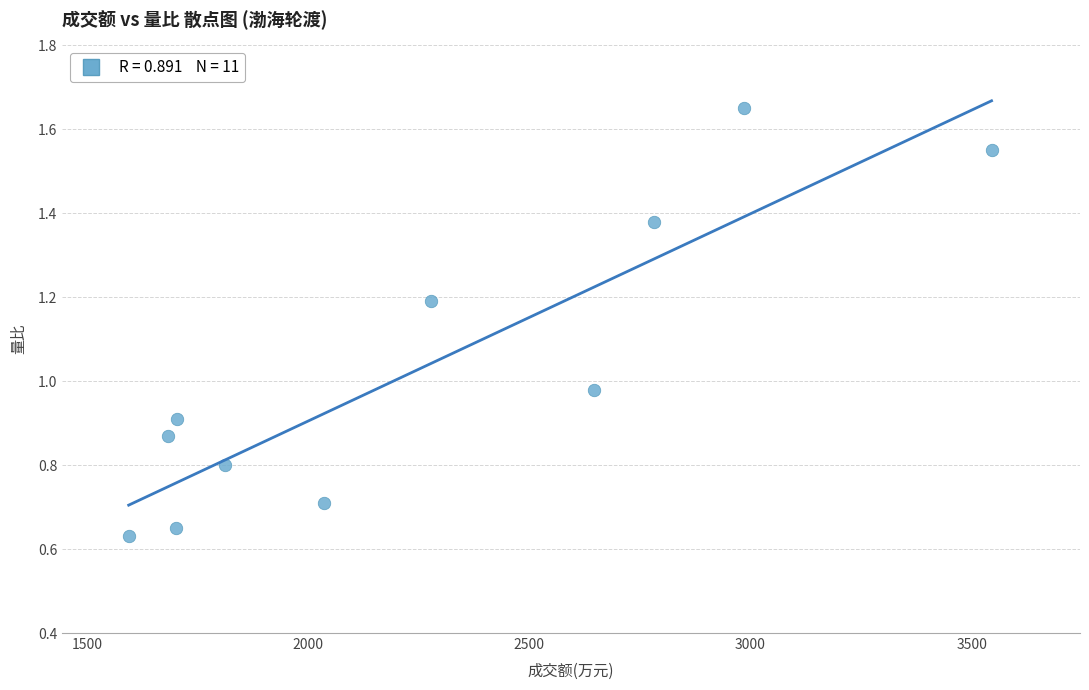

What is the average X value?

2251.3